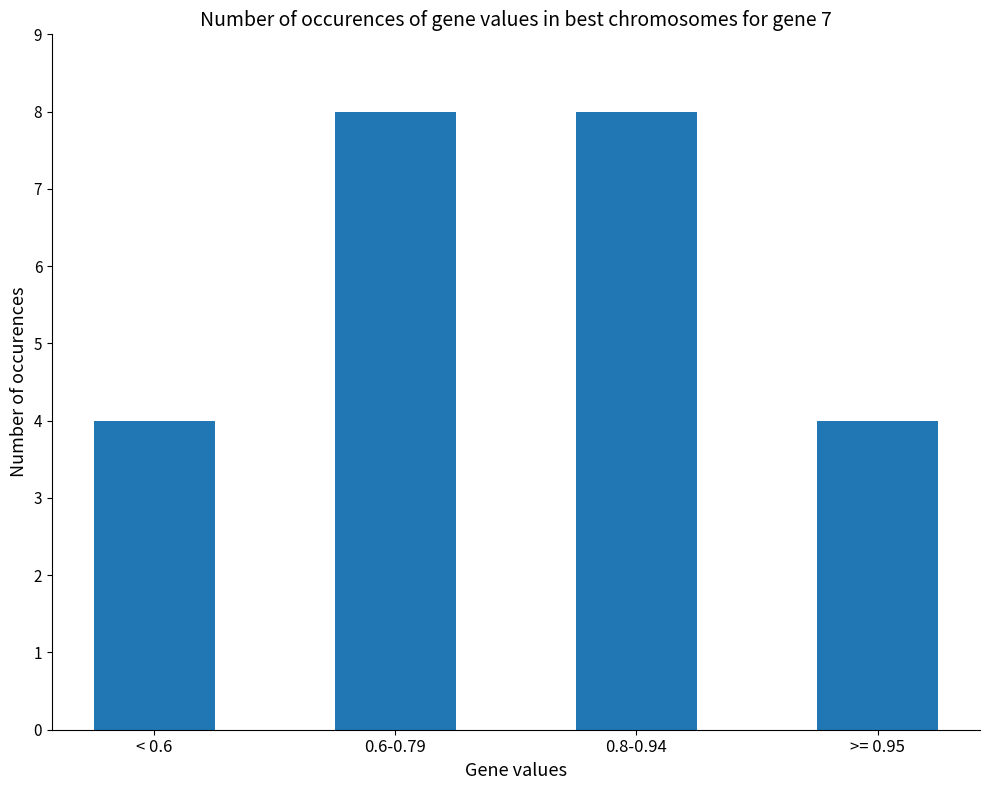

What is the change in value from 0.6-0.79 to >= 0.95?

-4